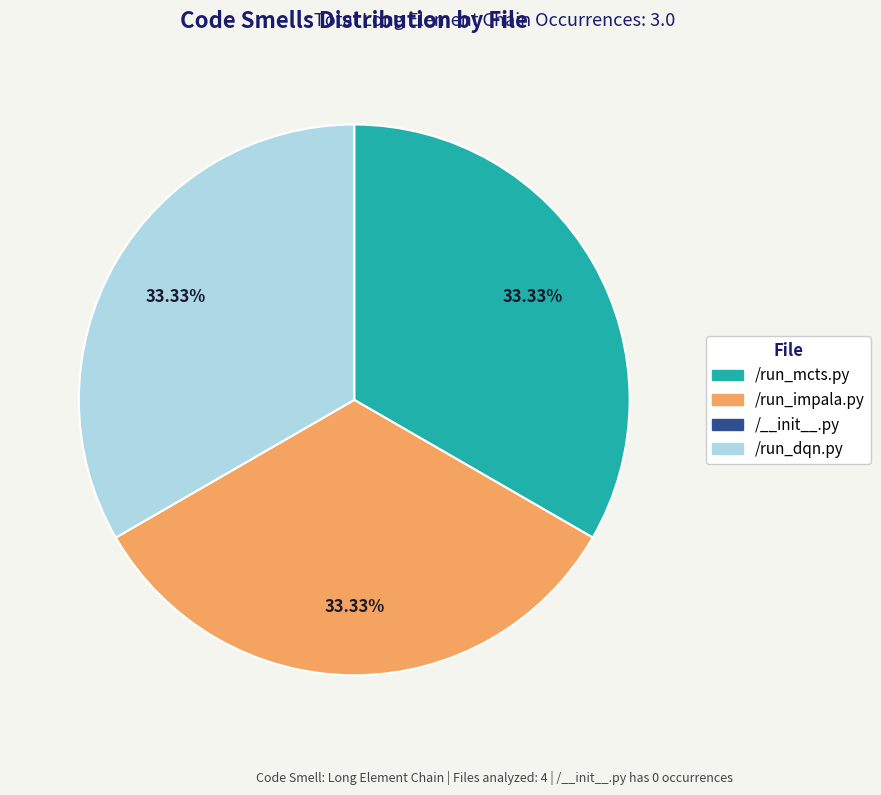

Does any single category account for the majority?

No